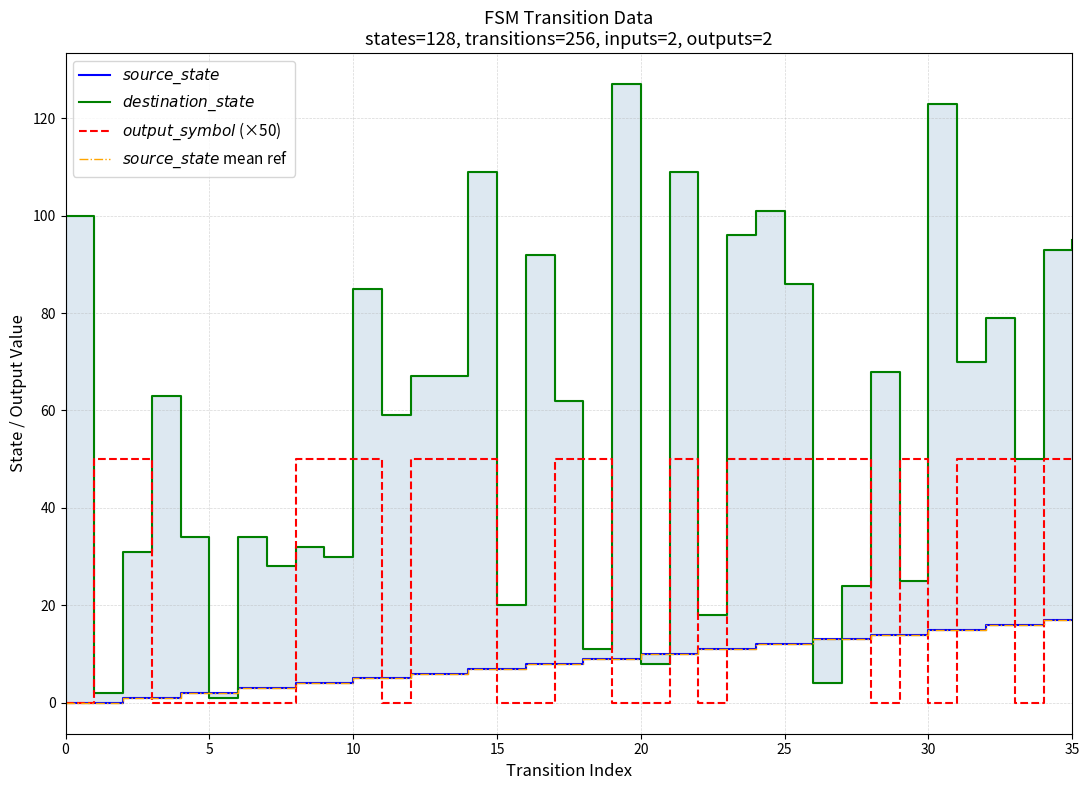

At which category is the sum across all series the highest?

21